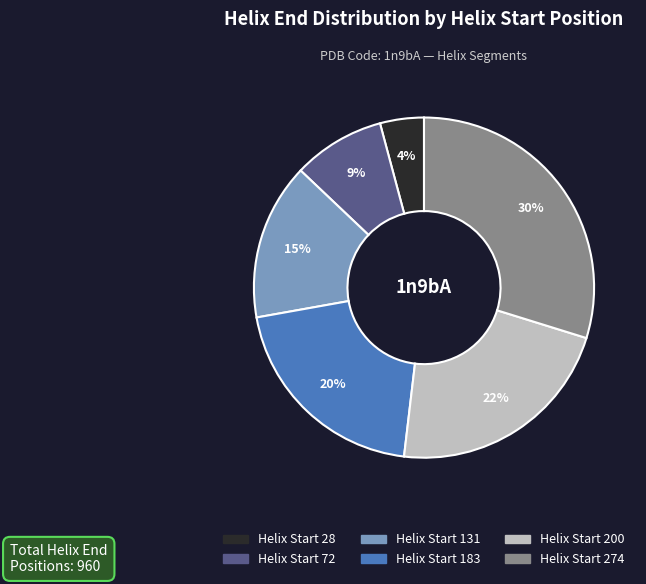

To the nearest percent, what portion does Helix Start 274 represent?

30%